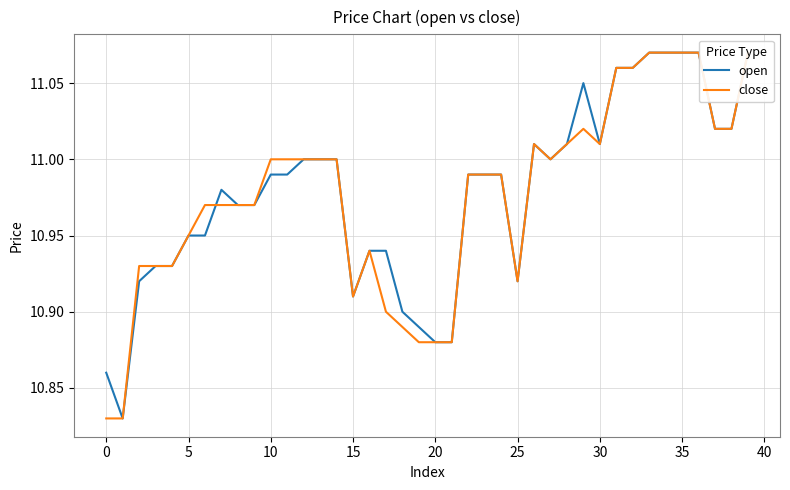

What is the total value across all series at 37?

22.0